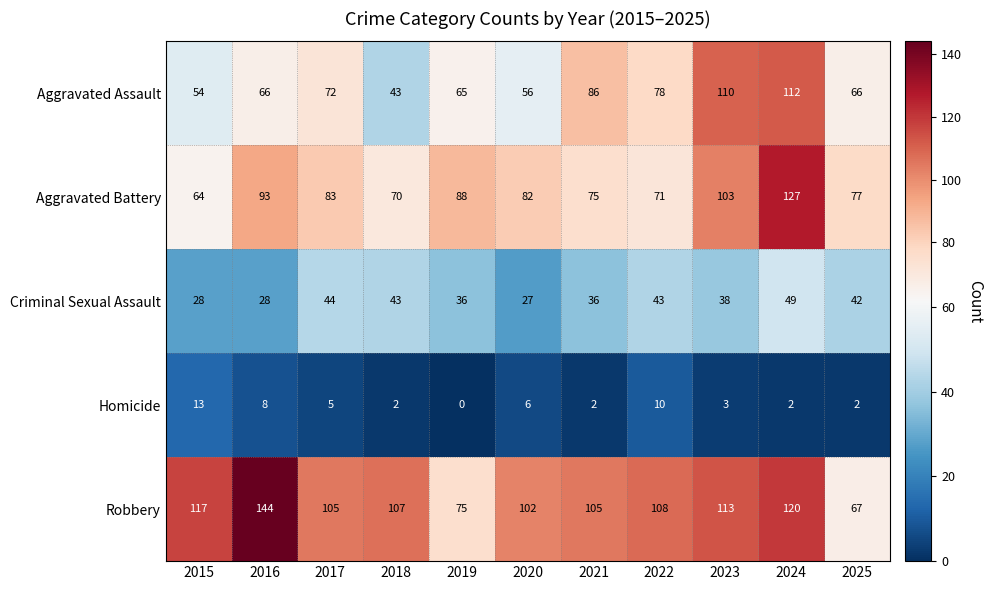

What is the total value across all series at 2018?

265